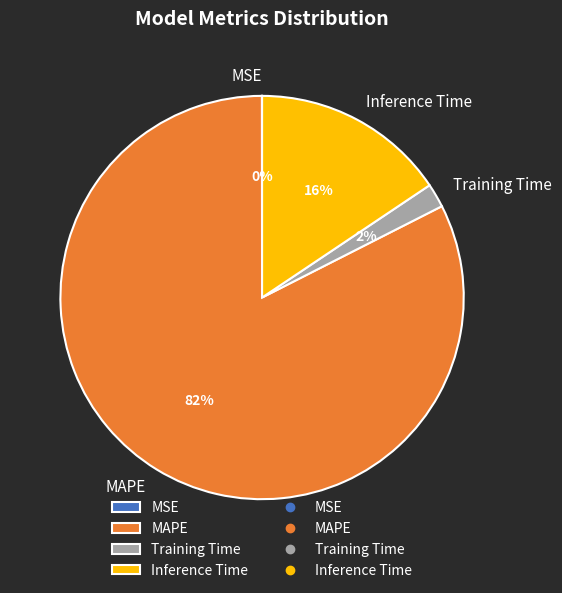

Which has a higher value, Training Time or Inference Time?

Inference Time